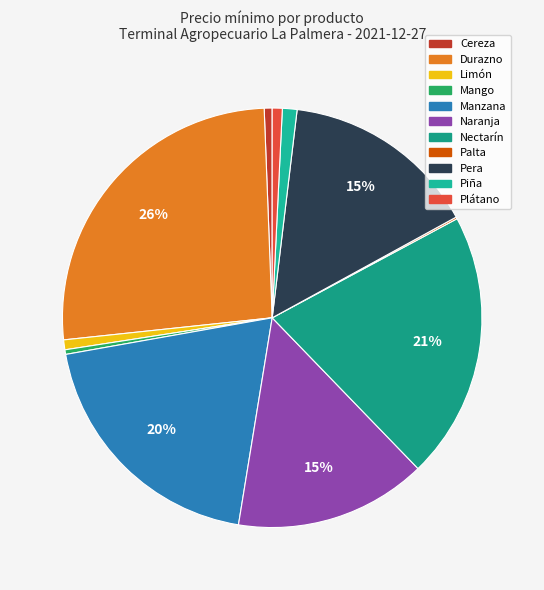

What is the smallest slice in the pie chart?

Palta